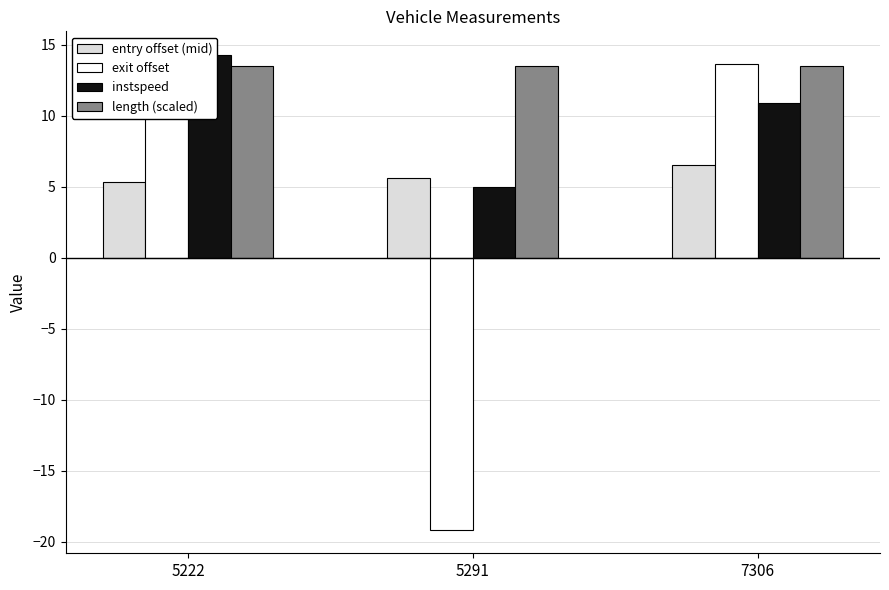

How many series are shown in this chart?

4